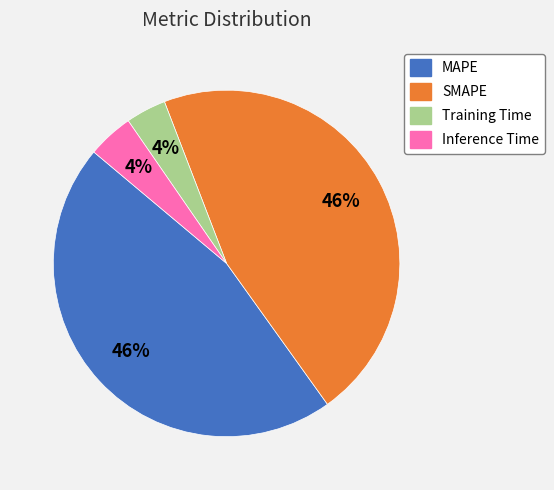

The SMAPE slice represents 46% of the pie. True or false?

True